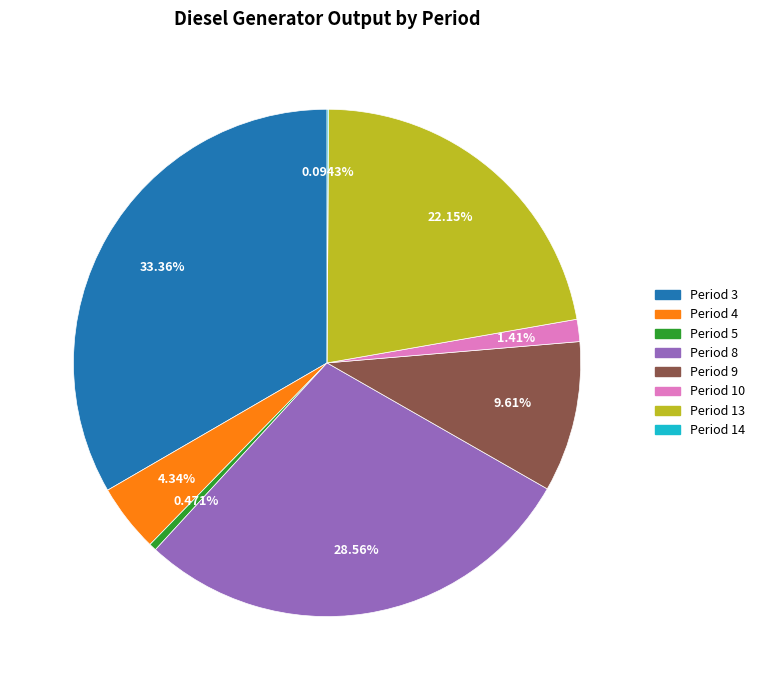

Is there any slice that represents more than half of the pie?

No